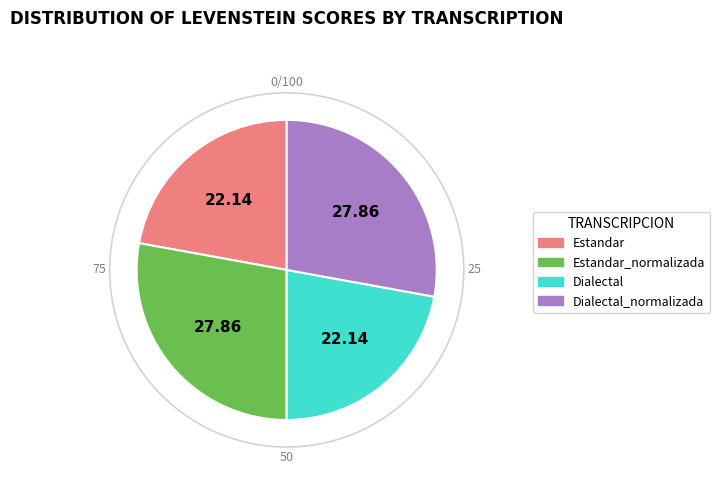

Is there any slice that represents more than half of the pie?

No